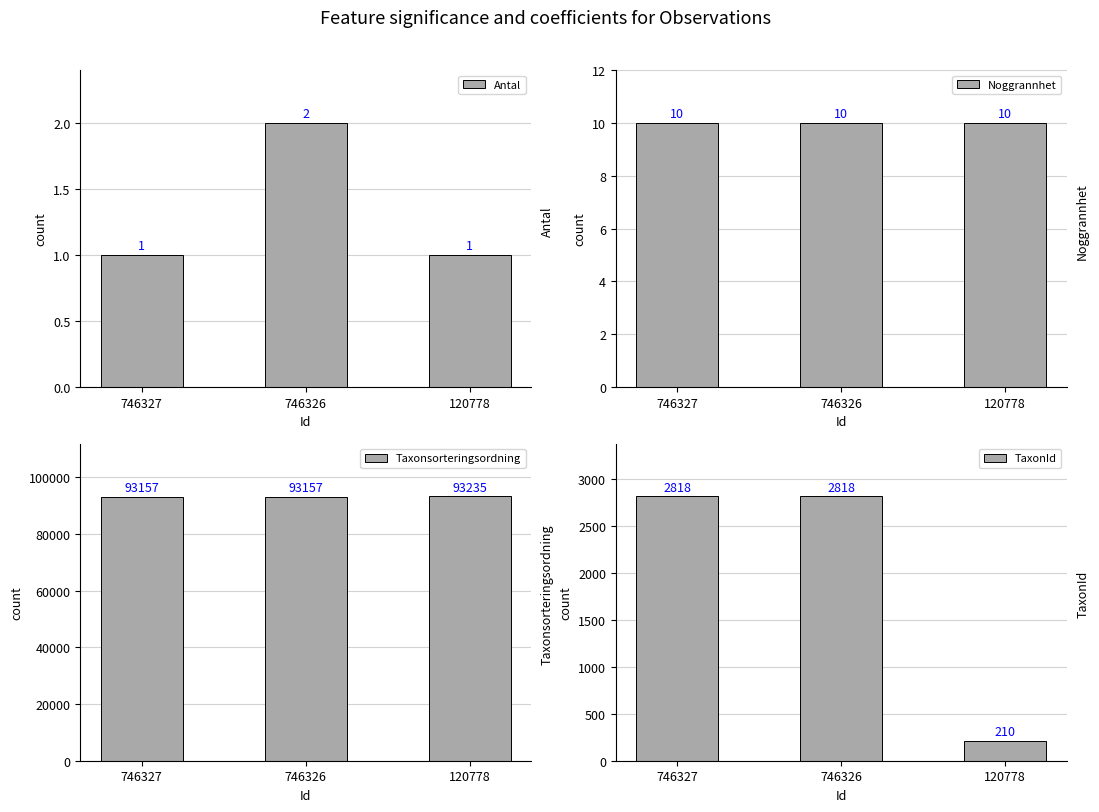

Reading left to right, list all the values displayed in this chart.

Antal: 1	2	1
Noggrannhet: 10	10	10
Taxonsorteringsordning: 93157	93157	93235
TaxonId: 2818	2818	210